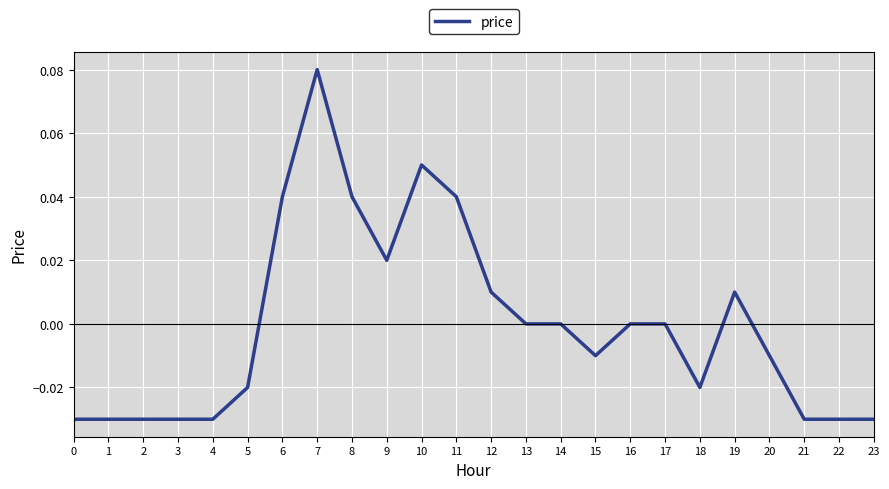

The chart shows a value of 0.1 at 17. True or false?

False